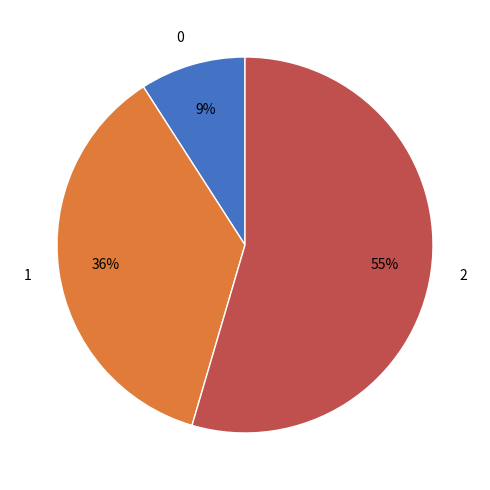

Does 1 account for over 50% of the chart?

No